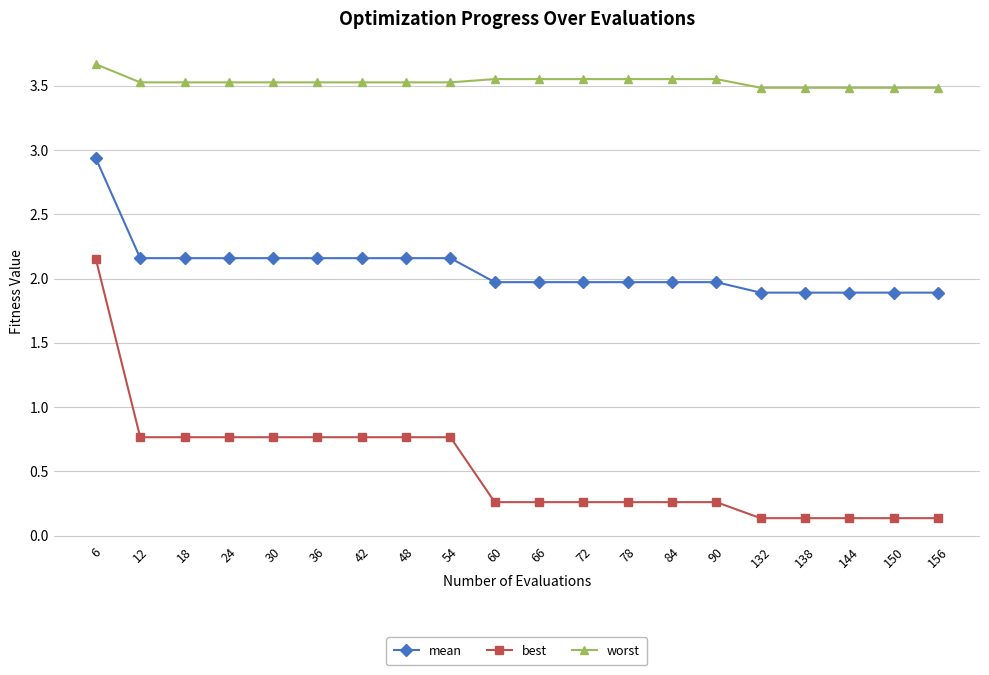

The value of mean at 84 is 3.3. True or false?

False